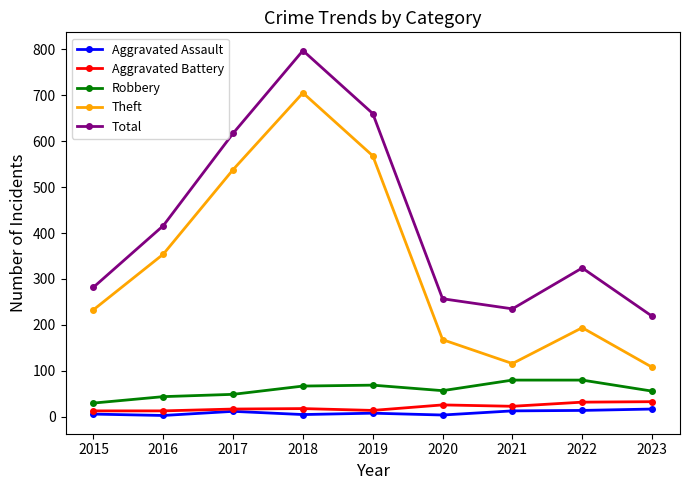

True or false: Aggravated Battery and Total intersect in this chart.

False